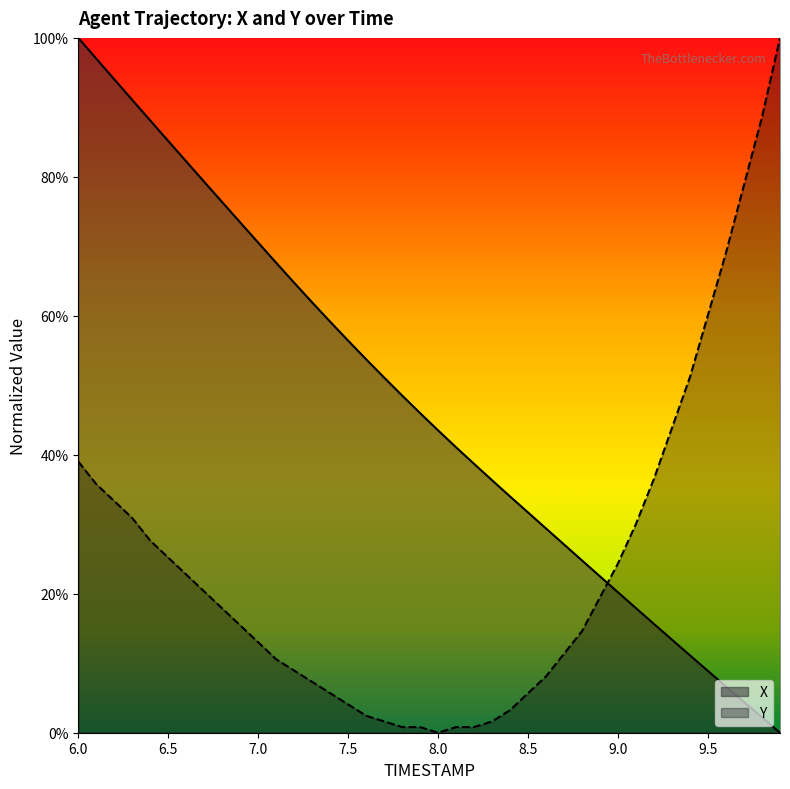

What are all the series names shown in the legend?

X, Y